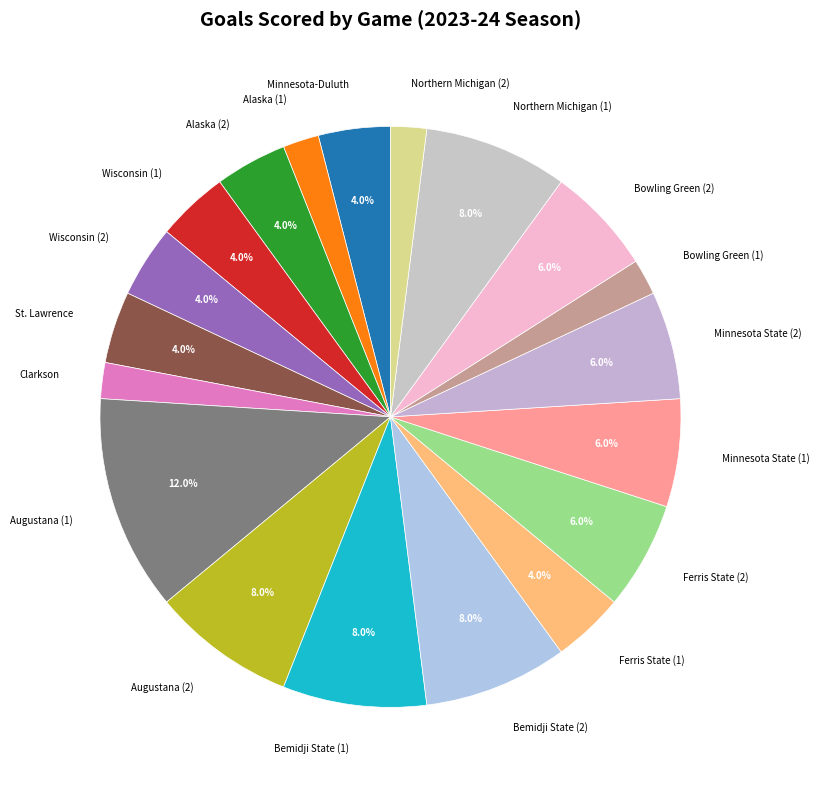

Which category has the biggest portion of the pie?

Augustana (1)